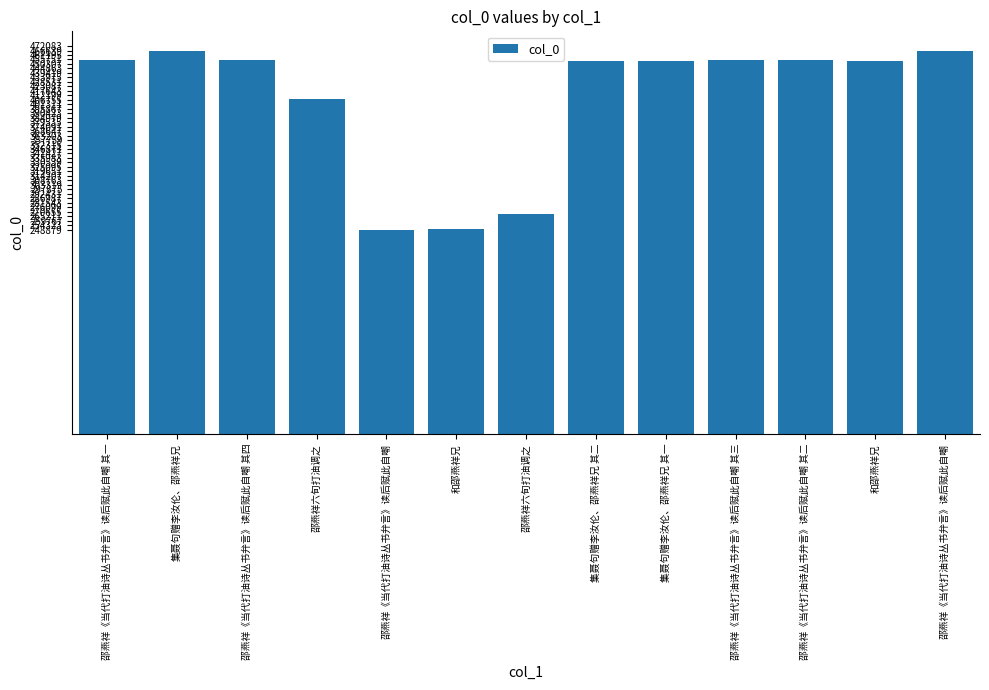

Reading left to right, list all the values displayed in this chart.

邵燕祥《当代打油诗丛书弁言》读后赋此自嘲 其一=454661	集聂句赠李汝伦、邵燕祥兄=466675	邵燕祥《当代打油诗丛书弁言》读后赋此自嘲 其四=454664	邵燕祥六旬打油调之=407809	邵燕祥《当代打油诗丛书弁言》读后赋此自嘲=248879	和邵燕祥兄=249255	邵燕祥六旬打油调之=268144	集聂句赠李汝伦、邵燕祥兄 其二=454521	集聂句赠李汝伦、邵燕祥兄 其一=454520	邵燕祥《当代打油诗丛书弁言》读后赋此自嘲 其三=454663	邵燕祥《当代打油诗丛书弁言》读后赋此自嘲 其二=454662	和邵燕祥兄=454449	邵燕祥《当代打油诗丛书弁言》读后赋此自嘲=466624